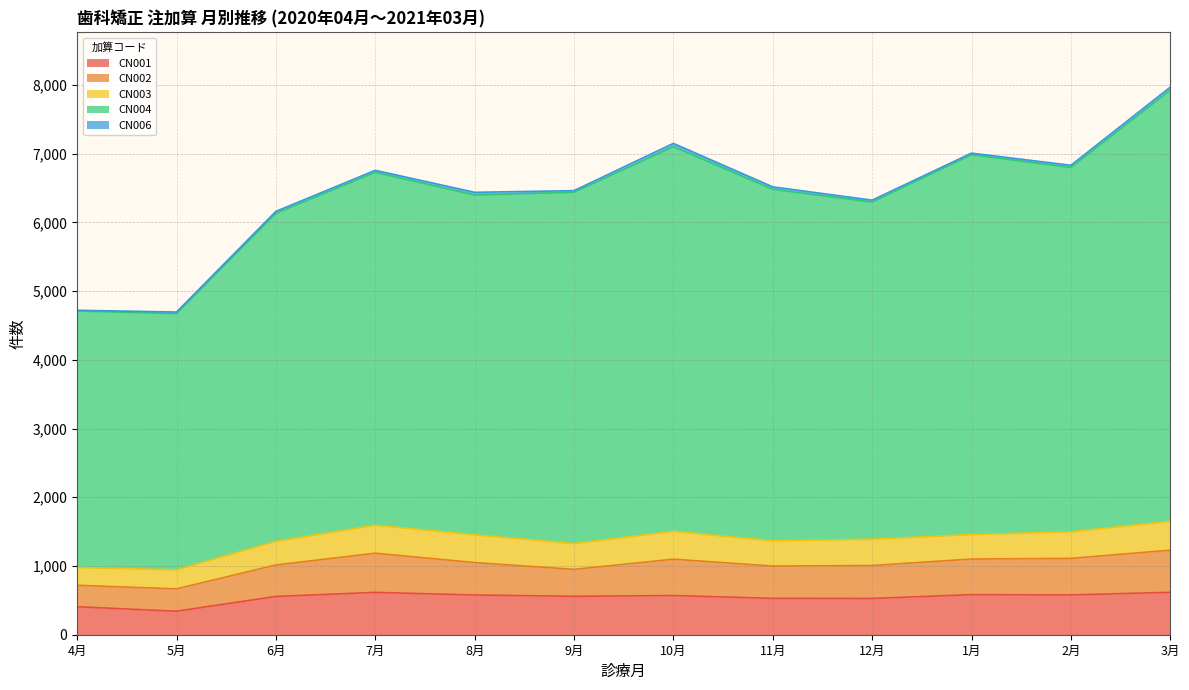

Which series has the largest range (max minus min)?

CN004